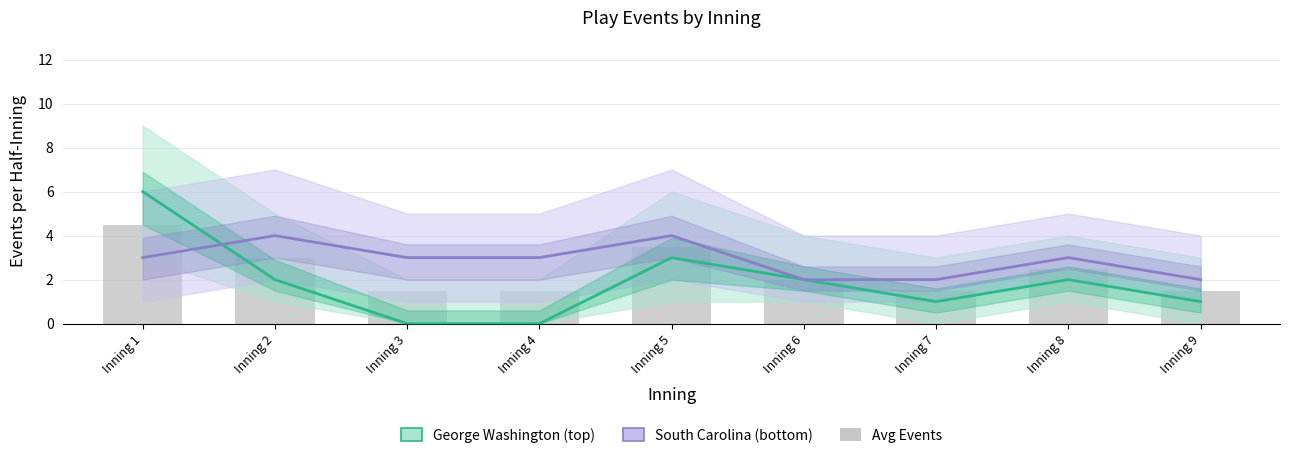

What value does the George Washington (top) series have at Inning 5?

3